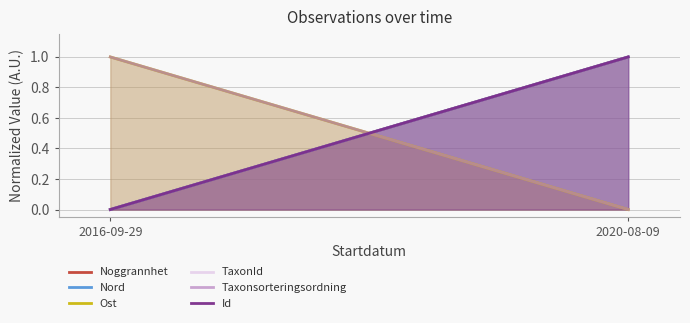

How many data points in Id are less than 1?

1